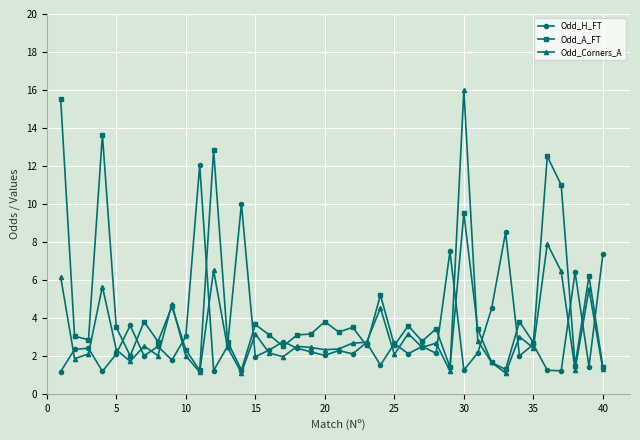

What is the value of the Odd_Corners_A point at the 27th from the left?

2.4